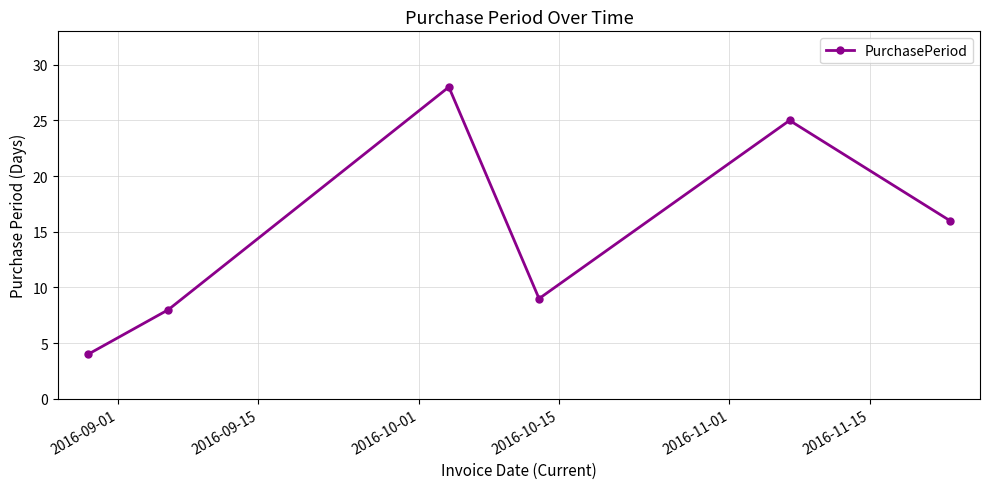

True or false: there are more than 1 points higher than both neighbors.

True